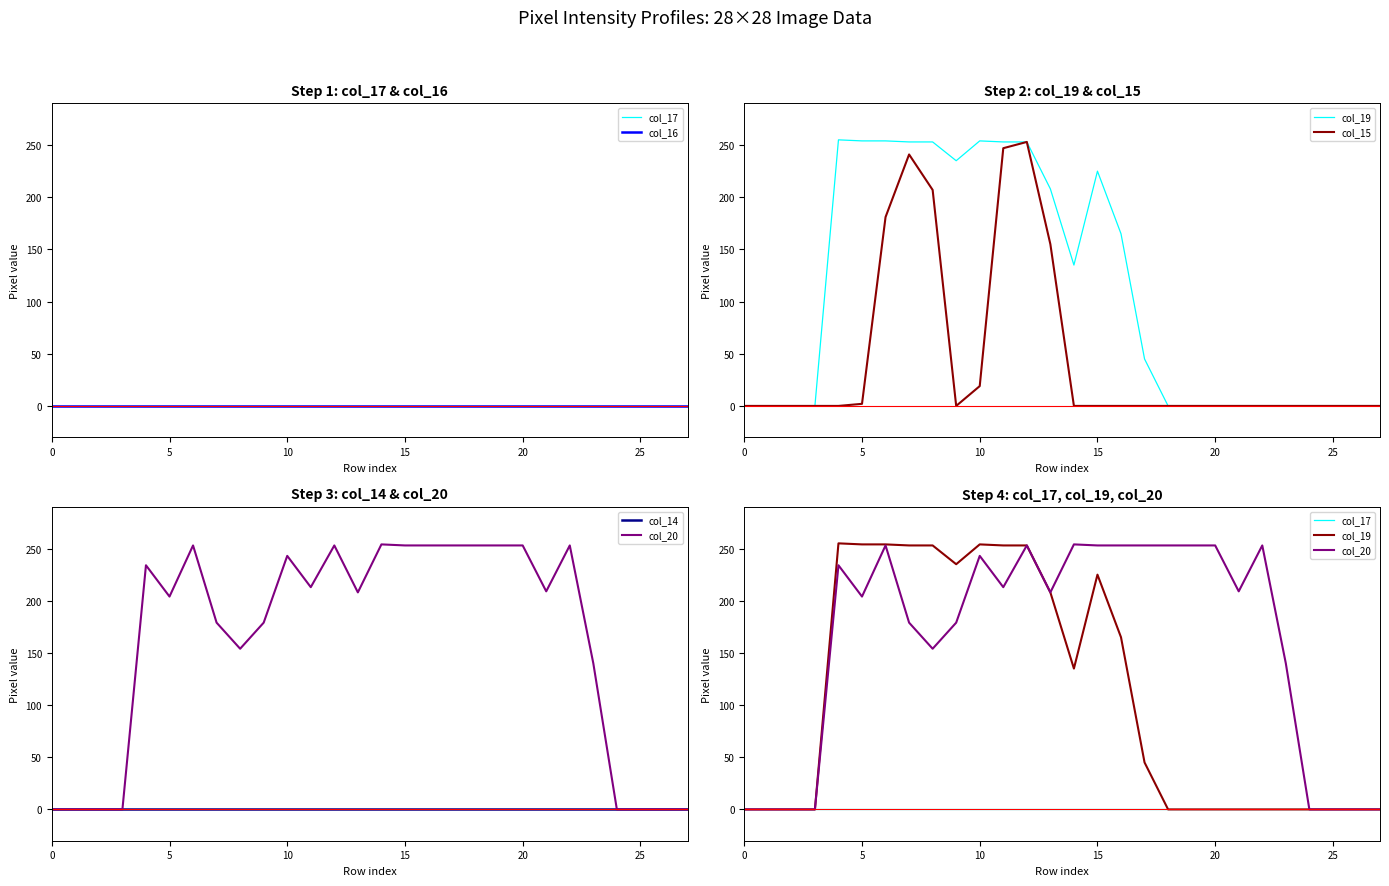

Is the value of col_19 at 22 greater than the value of col_14 at 22?

No